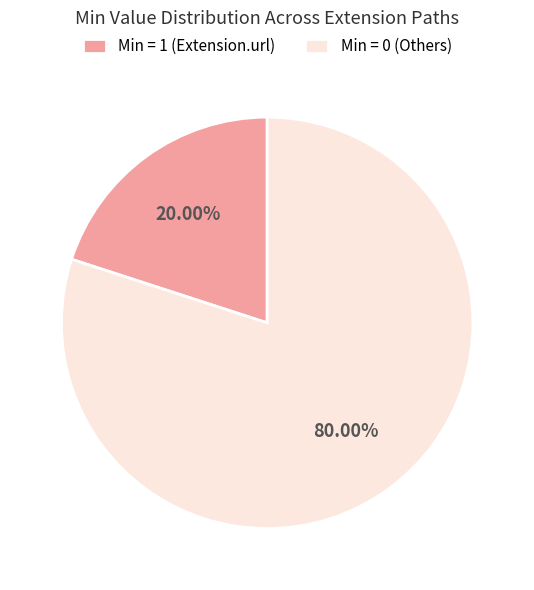

Rank the categories by value from highest to lowest.

Min = 0 (Others), Min = 1 (Extension.url)